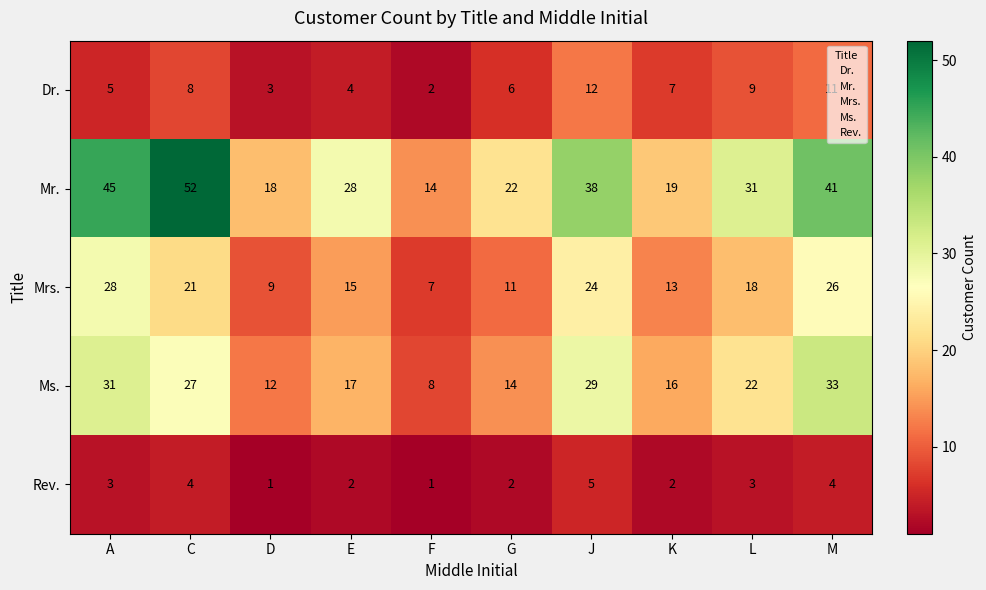

Where is Dr. nearest to the value 7?

K